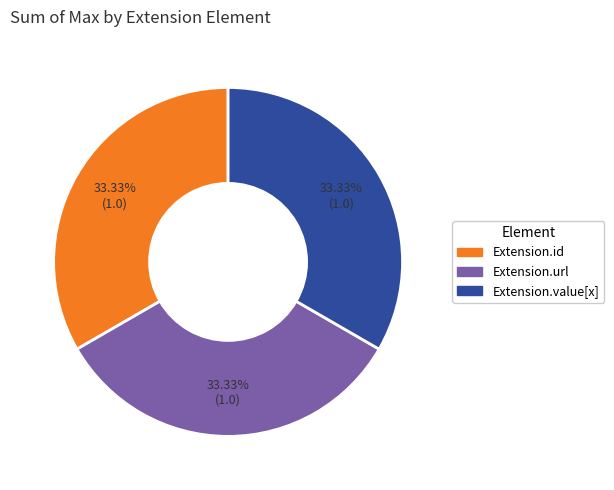

How many slices are in this pie chart?

3